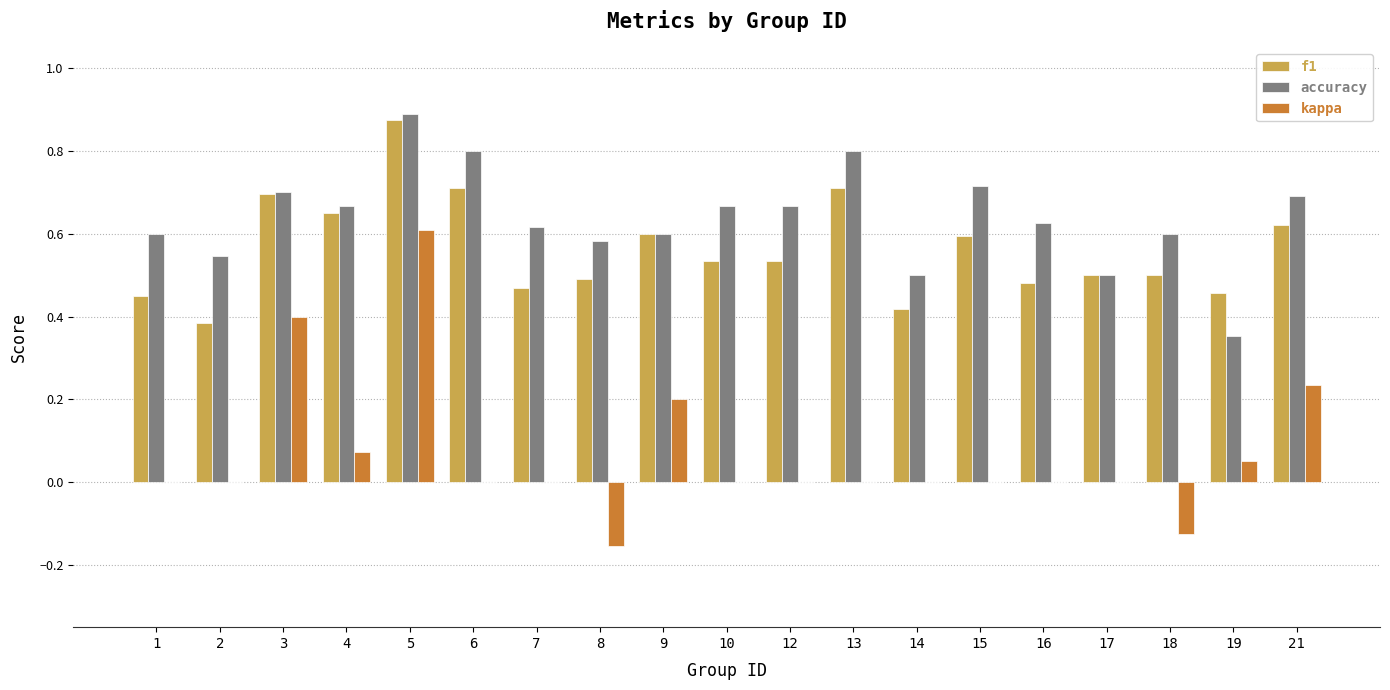

True or false: f1 has a value of 0.5 at 8.

True